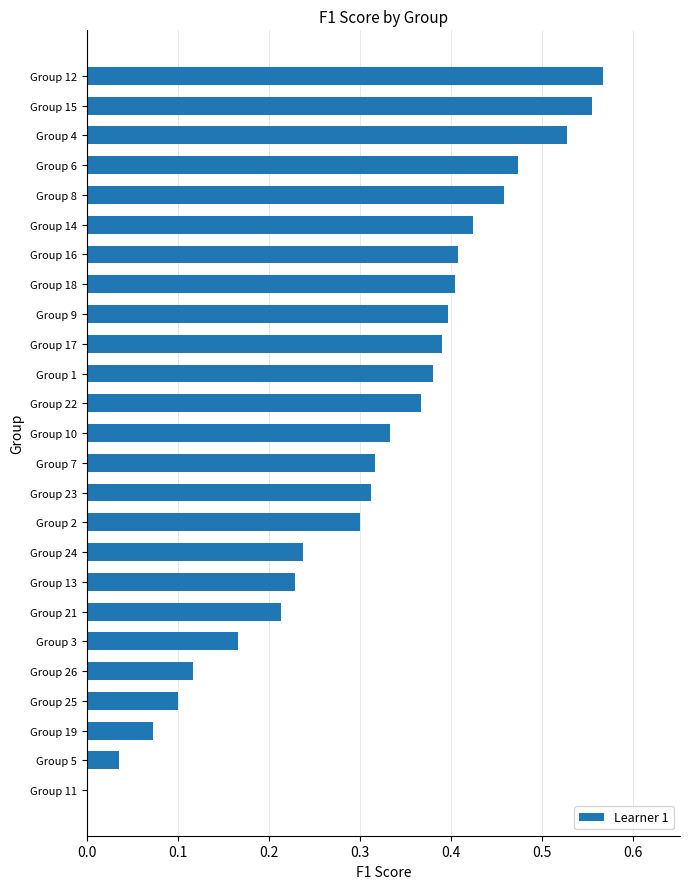

Which has a higher value, Group 9 or Group 22?

Group 9